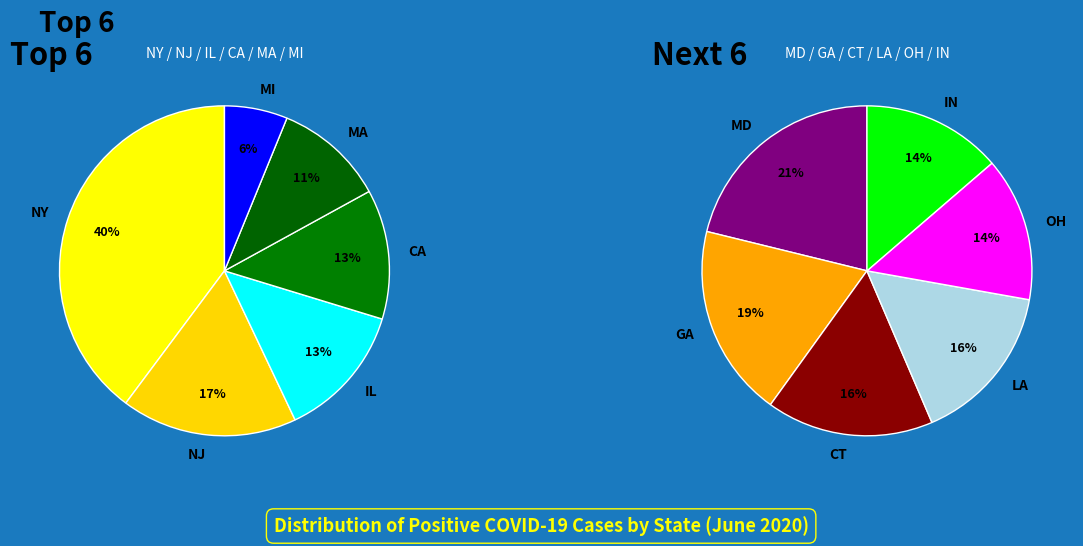

How many segments does this pie chart have?

12